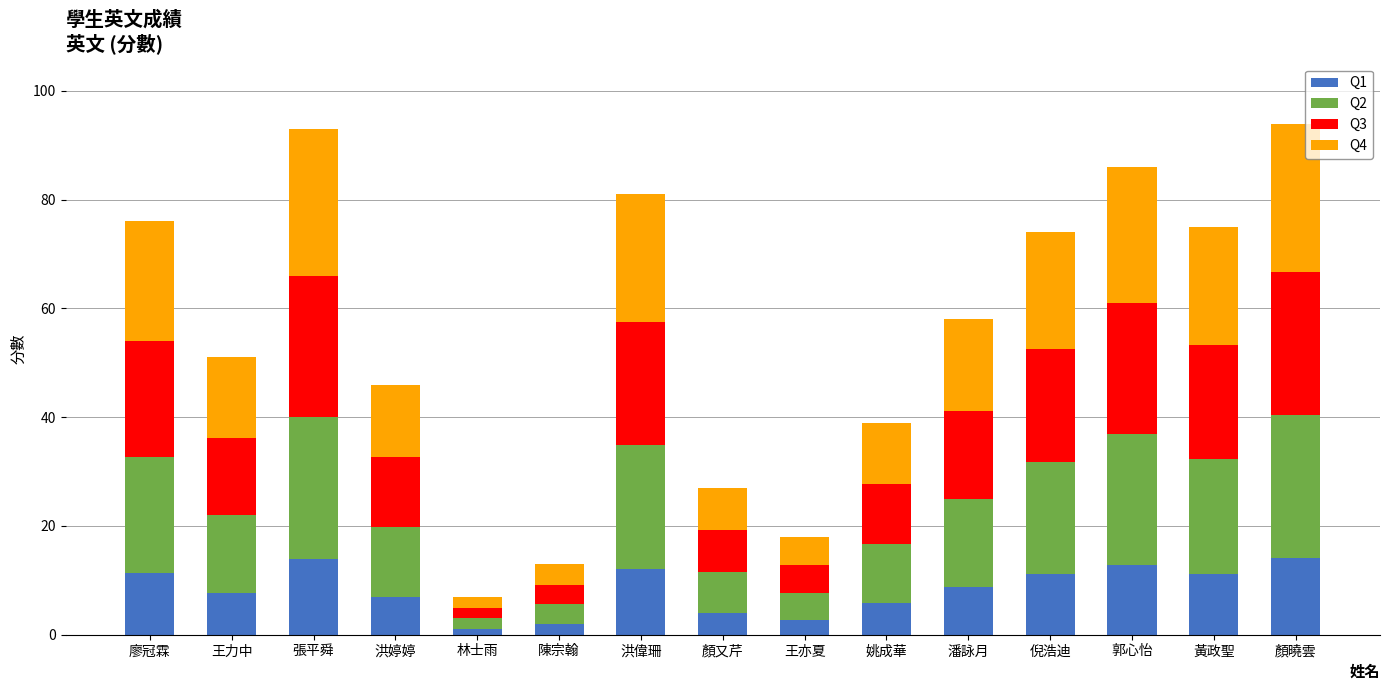

Are the bars grouped side by side (vs. stacked)?

No